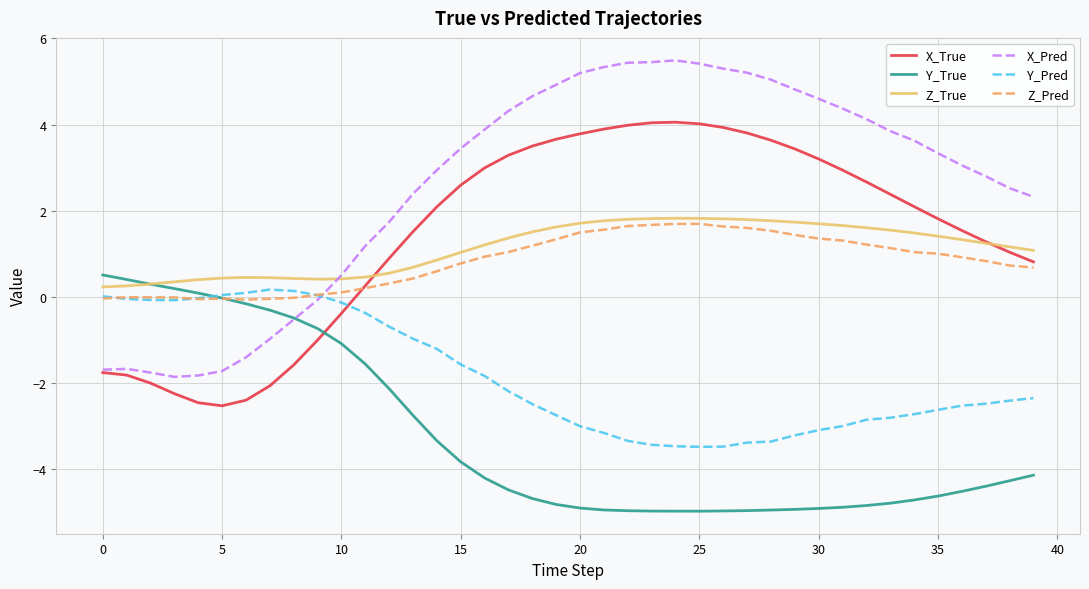

What are all the series names shown in the legend?

X_True, Y_True, Z_True, X_Pred, Y_Pred, Z_Pred